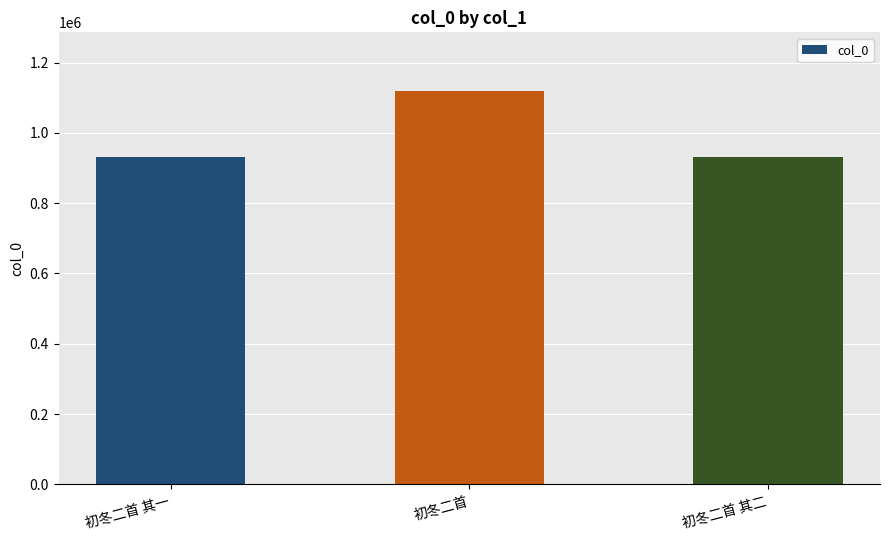

The chart shows a value of 1622384 at 初冬二首 其一. True or false?

False